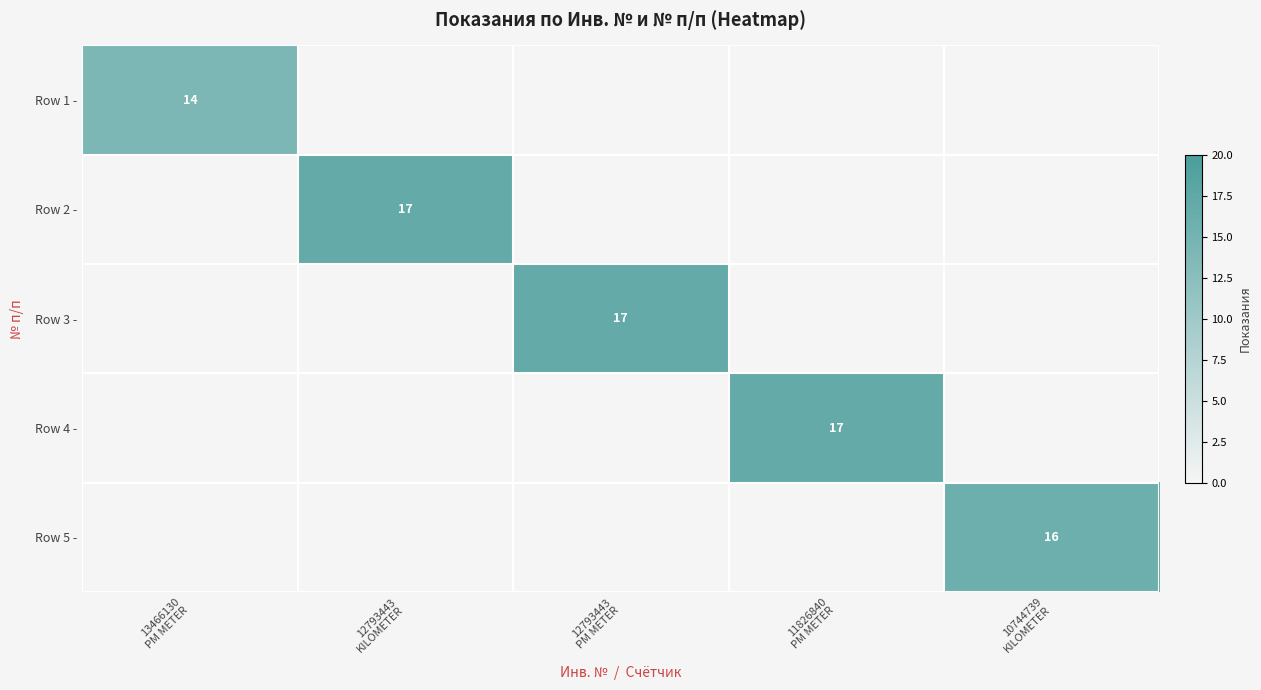

How many data points does each series have?

5